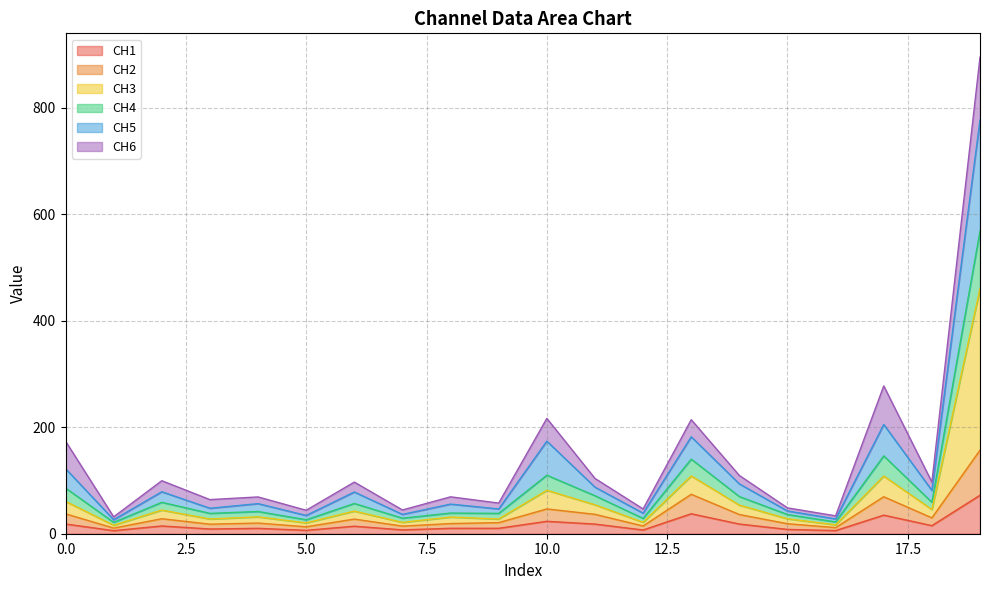

The value of CH4 at 16 is 53.7. True or false?

False